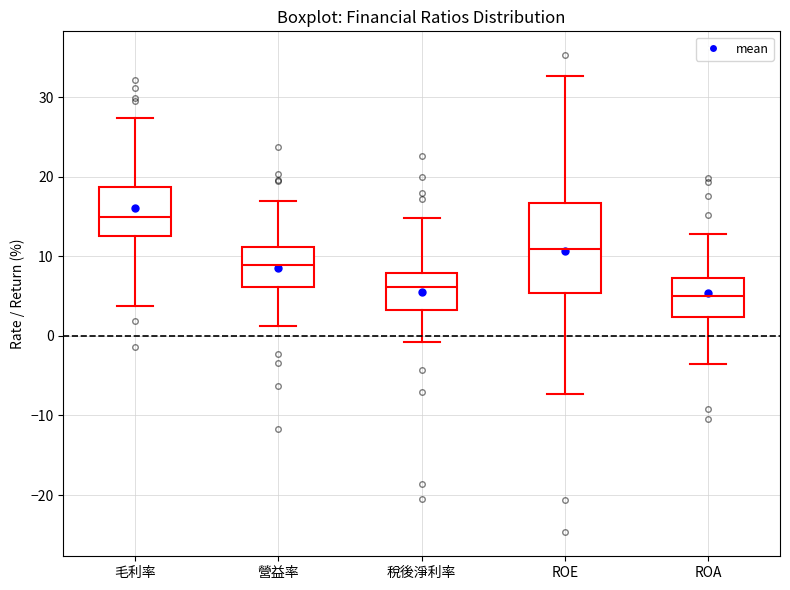

Where does the median line of the box for 稅後淨利率 sit on the y-axis? The values are not printed on the chart, so give them approximately, as read against the axis.

6